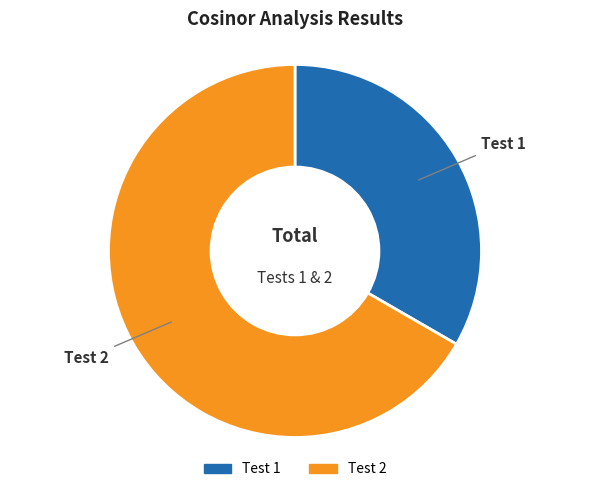

Which has a higher value, Test 1 or Test 2?

Test 2